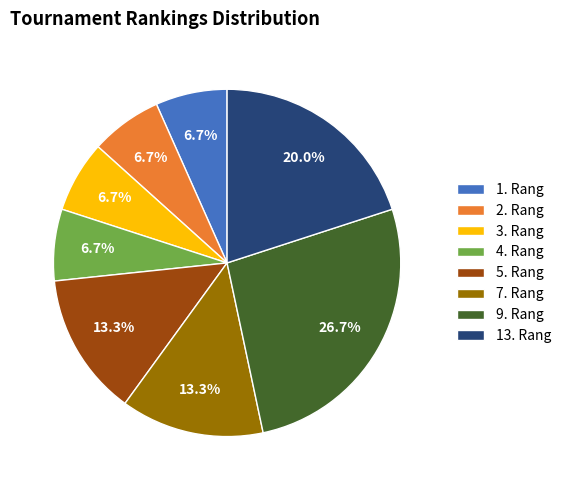

To the nearest percent, what is the combined percentage of 5. Rang and 9. Rang?

40%